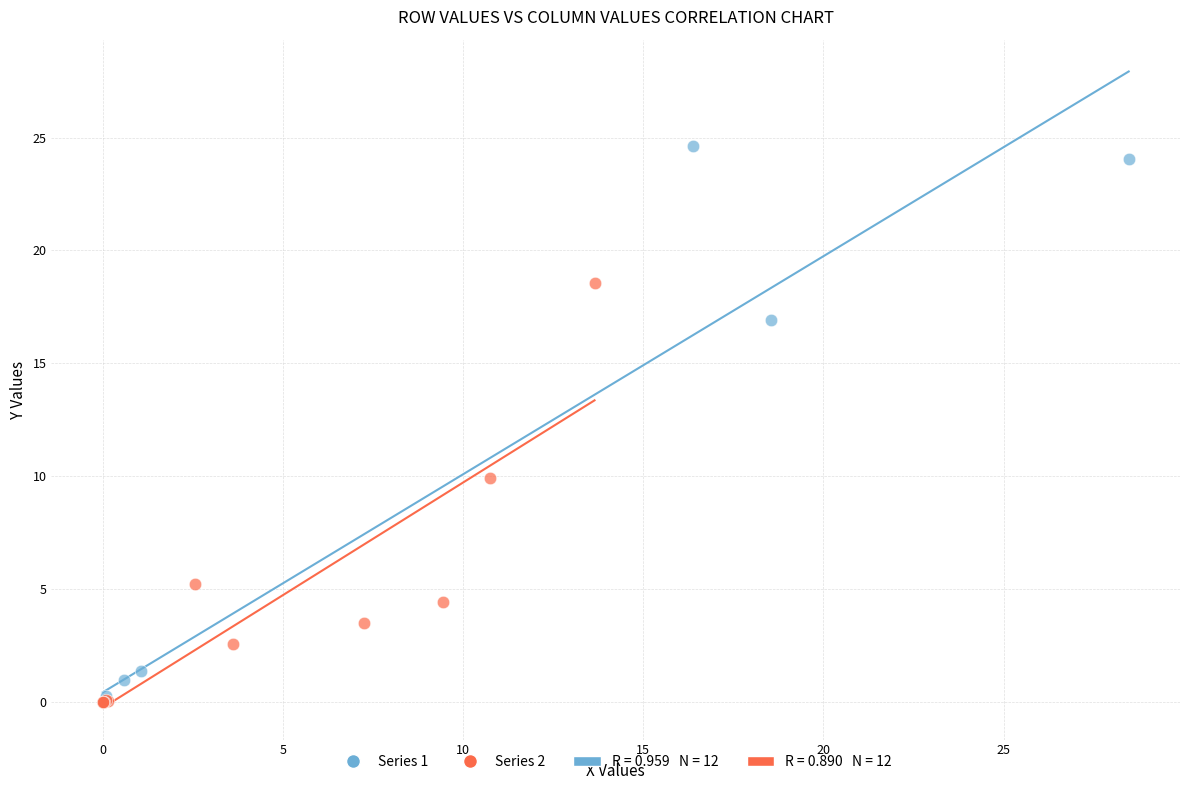

Which series contains the highest Y value?

Series 1